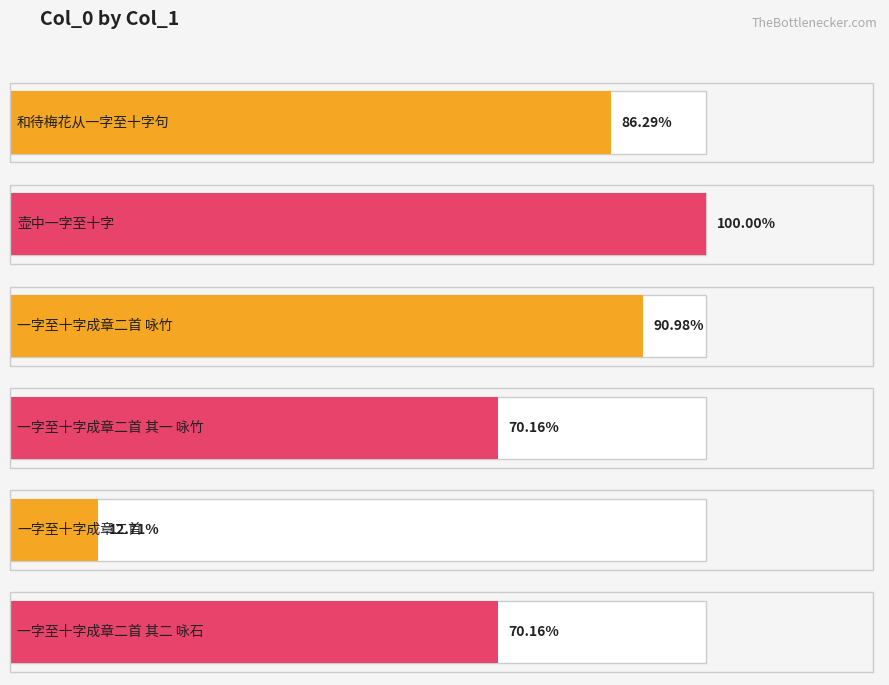

What is the ratio of the value at 一字至十字成章二首 其一 咏竹 to the value at 一字至十字成章二首?

5.5